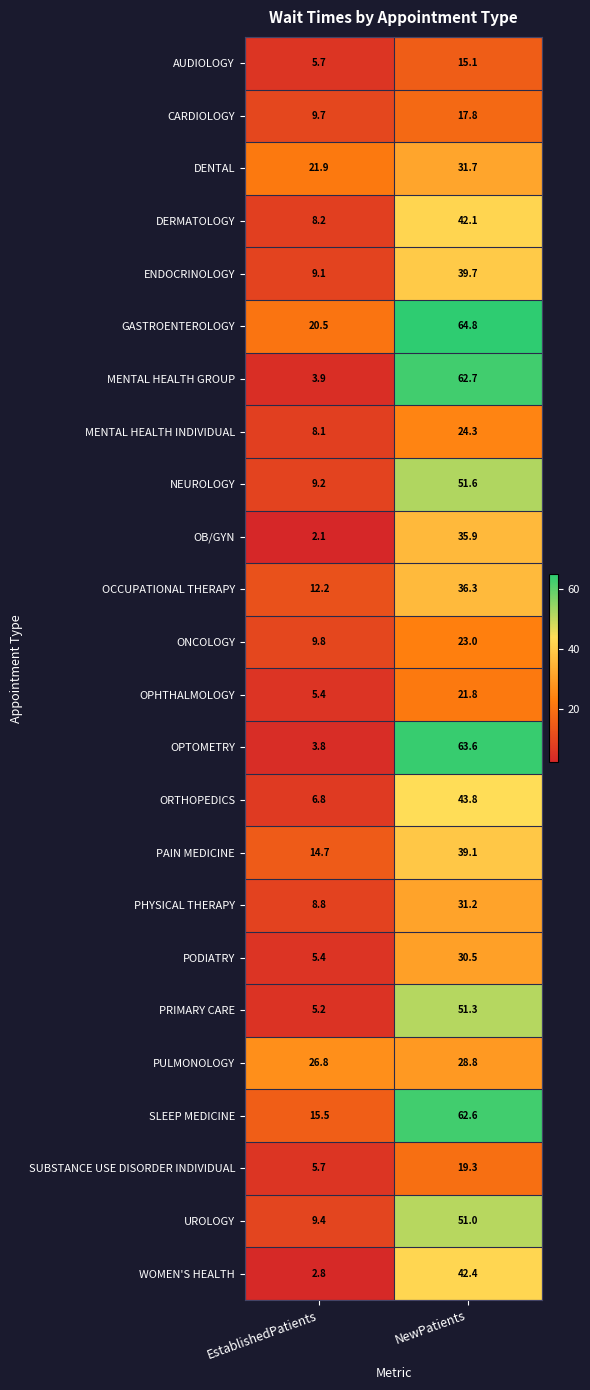

Which series changed the most between EstablishedPatients and NewPatients?

OPTOMETRY